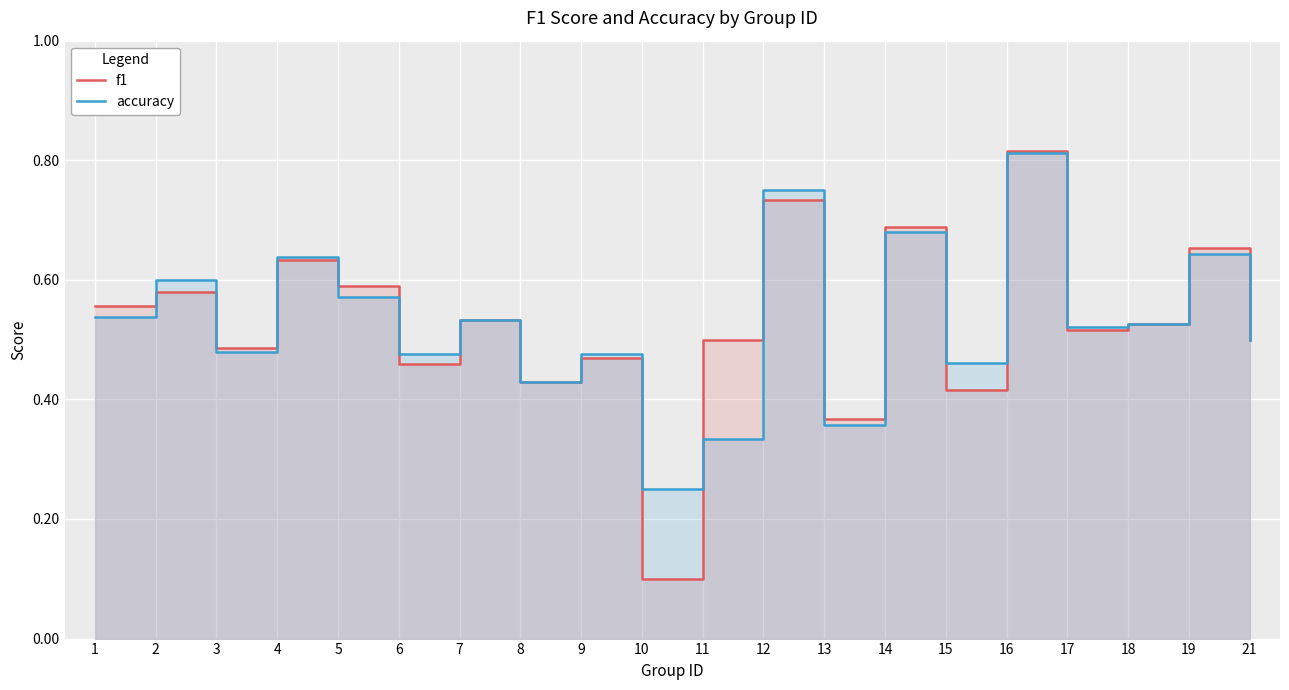

How many intersections are there between accuracy and f1?

11